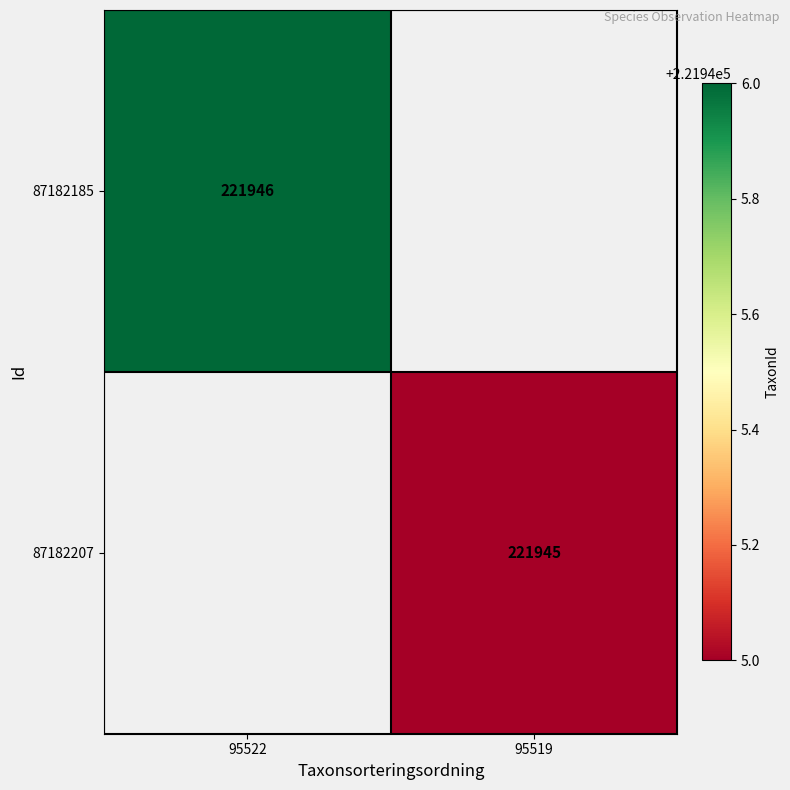

The value of 87182207 at 95519 is 137619. True or false?

False